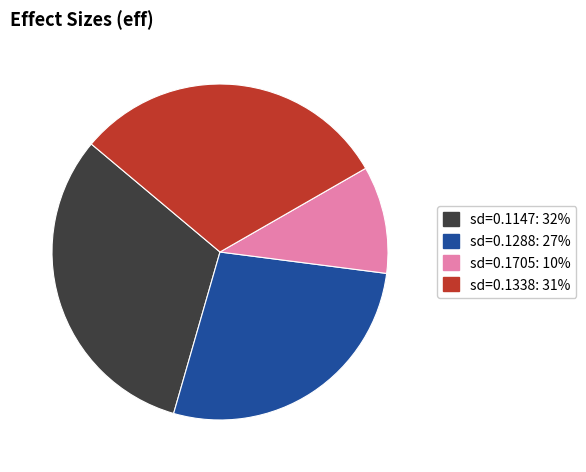

Count the number of slices in the pie.

4